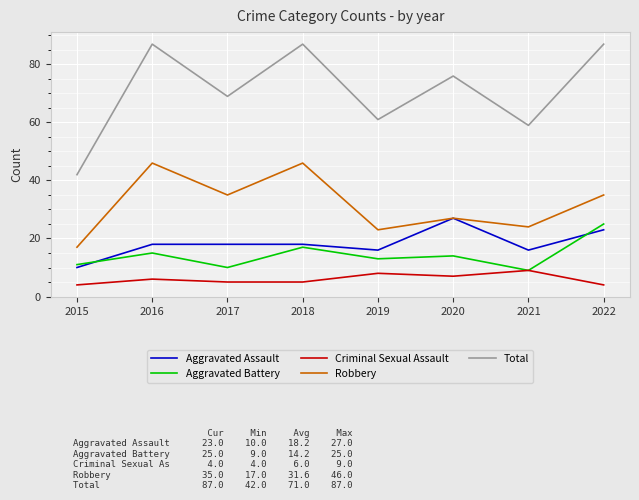

At which label does Aggravated Assault reach its minimum?

2015